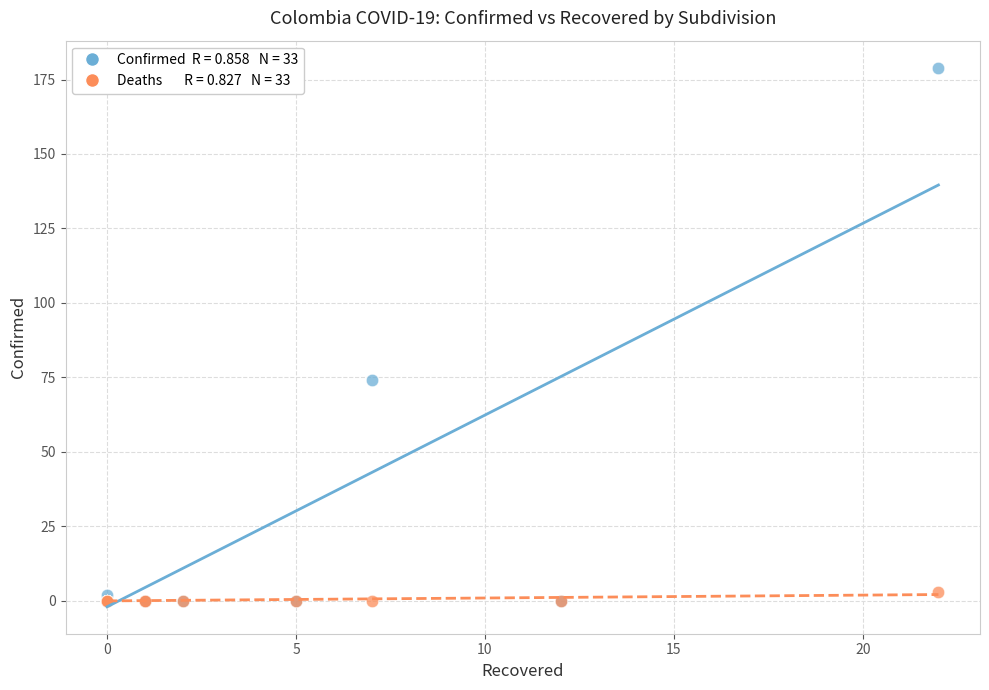

Across all series, what Y value is closest to 89?

74